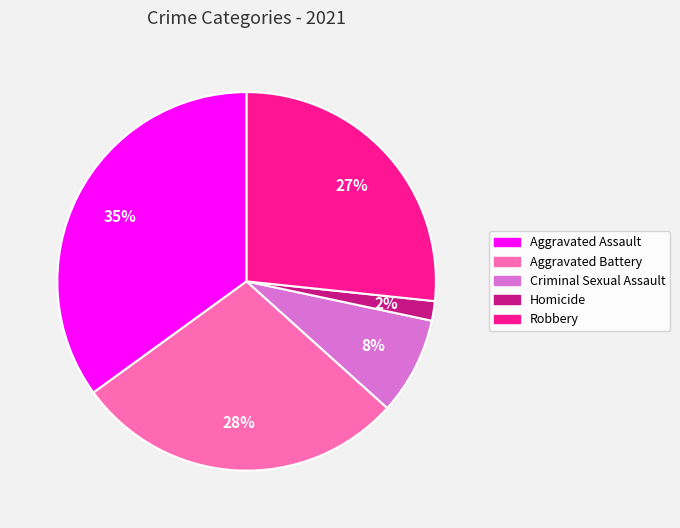

Between Robbery and Aggravated Assault, which is larger?

Aggravated Assault